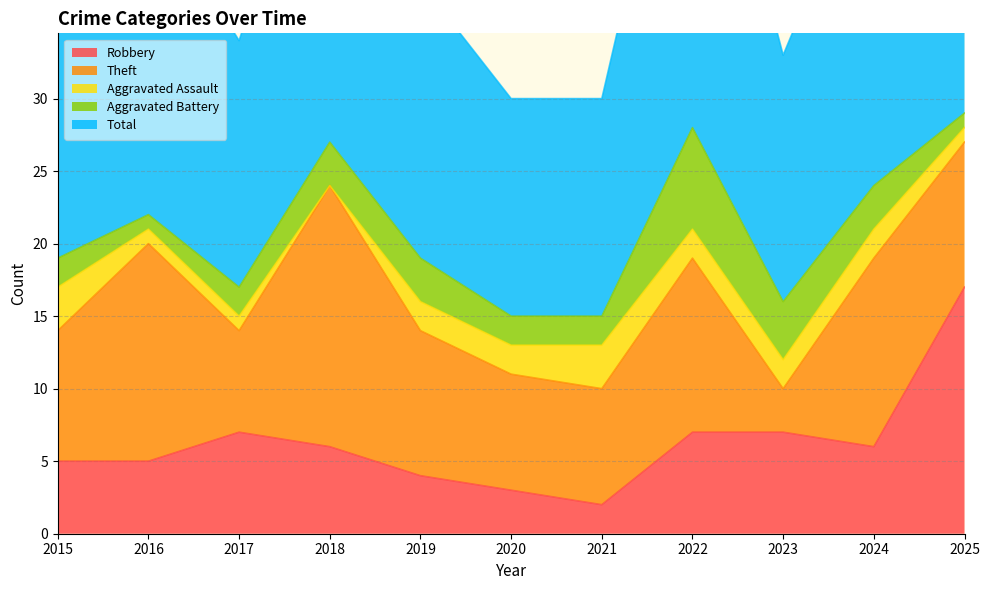

How many lines are shown in the chart?

5